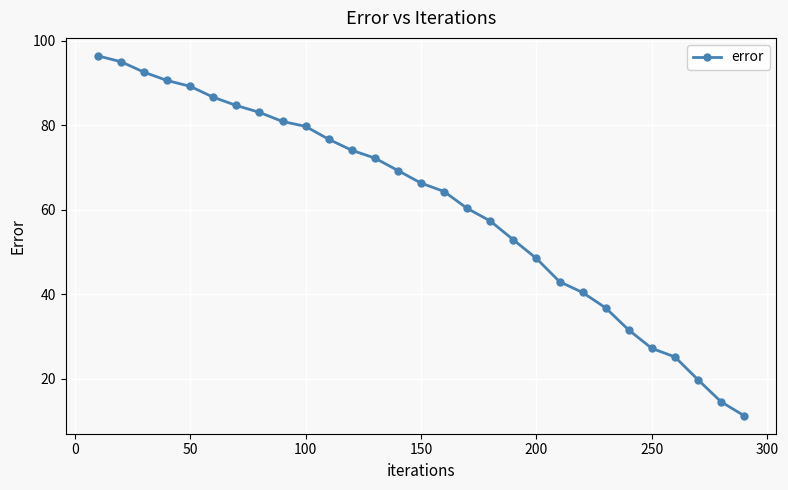

What is the greatest value displayed?

96.5